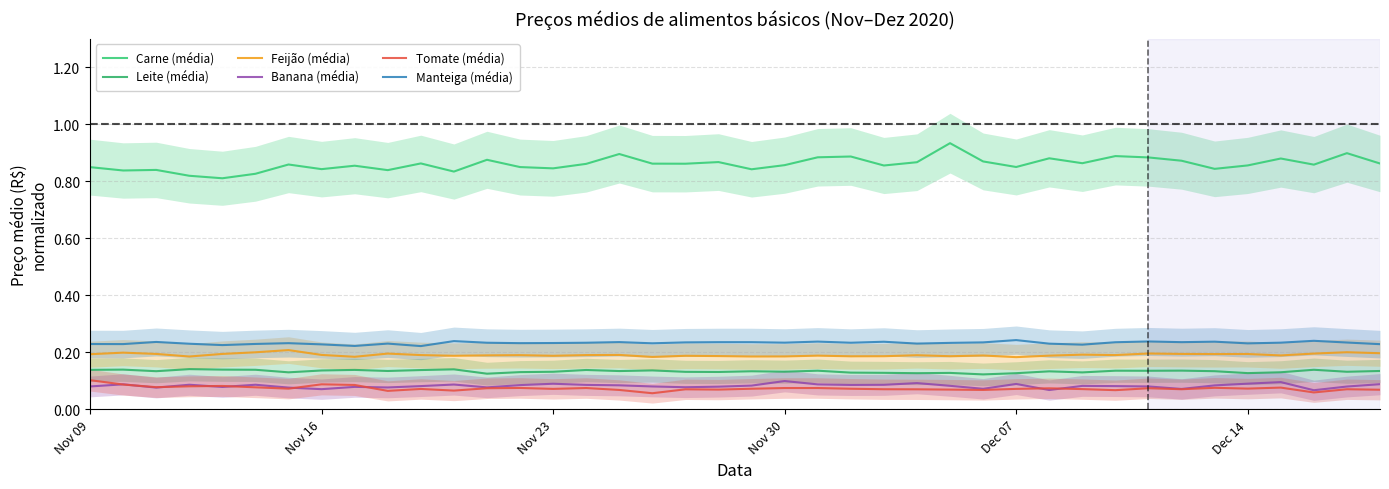

In Leite (média), how many points are higher than both neighbors (excluding endpoints)?

13